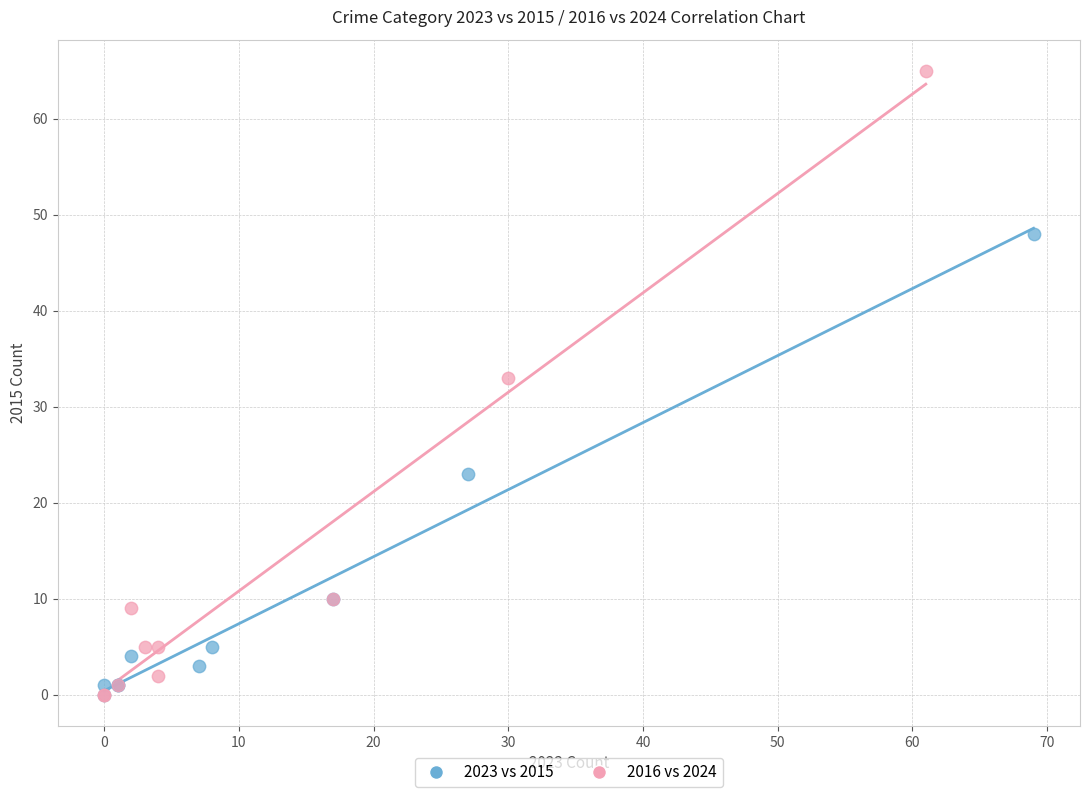

What are all the series names shown in the legend?

2023 vs 2015, 2016 vs 2024